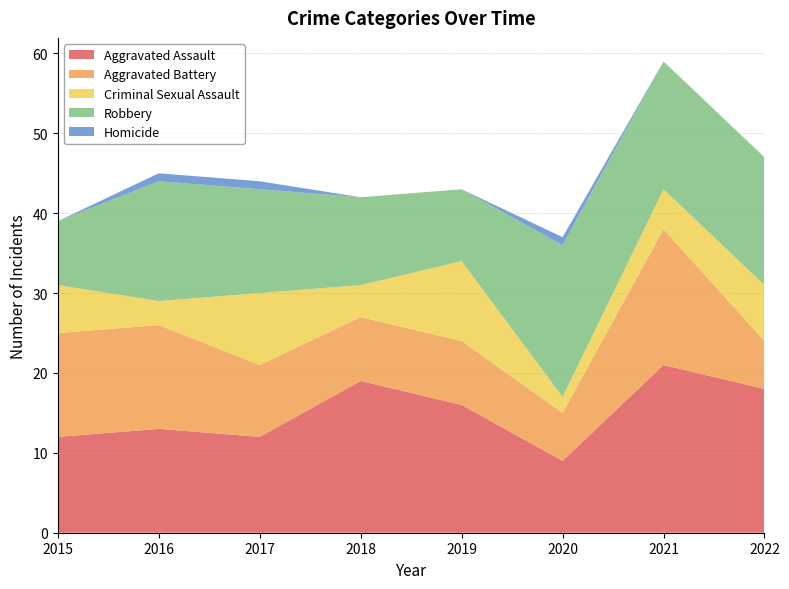

Reading left to right, extract all data points from this chart.

Aggravated Assault: 12	13	12	19	16	9	21	18
Aggravated Battery: 13	13	9	8	8	6	17	6
Criminal Sexual Assault: 6	3	9	4	10	2	5	7
Robbery: 8	15	13	11	9	19	16	16
Homicide: 0	1	1	0	0	1	0	0